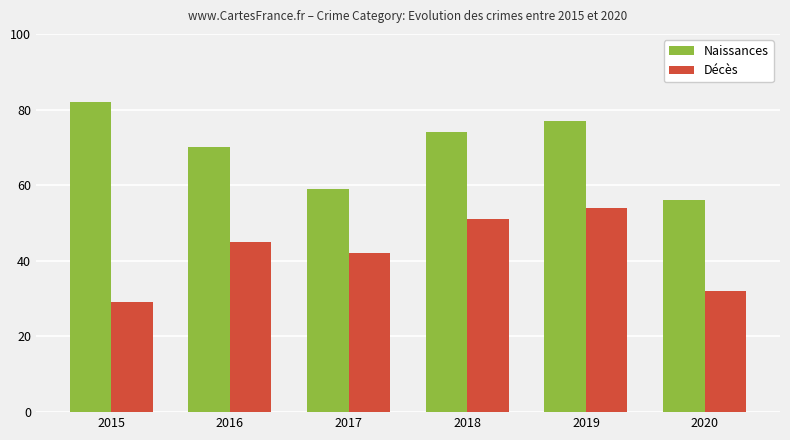

Count the Naissances values in the range 59 to 77.

4